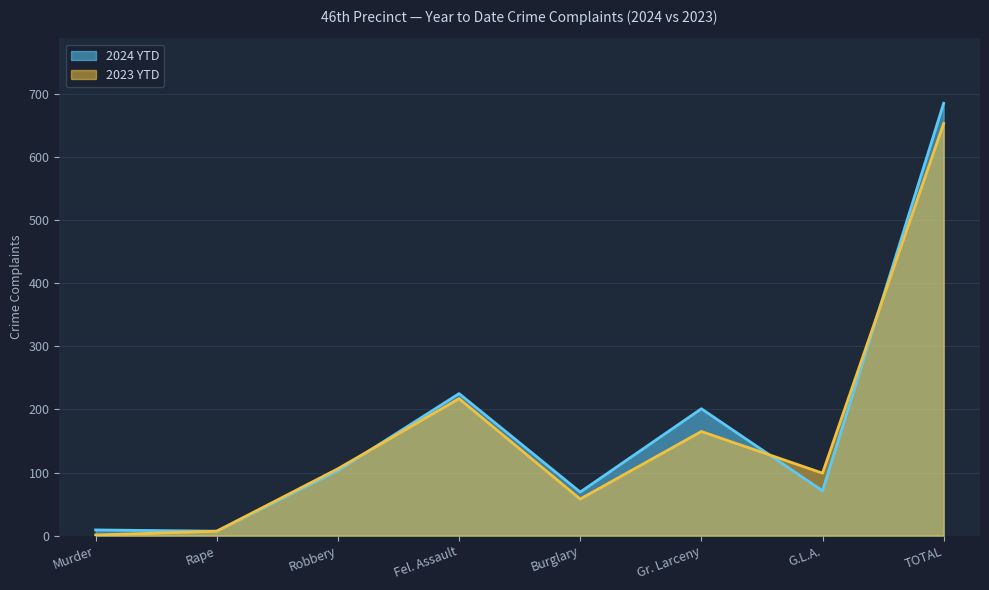

What is the label of the 1st point from the right?

TOTAL